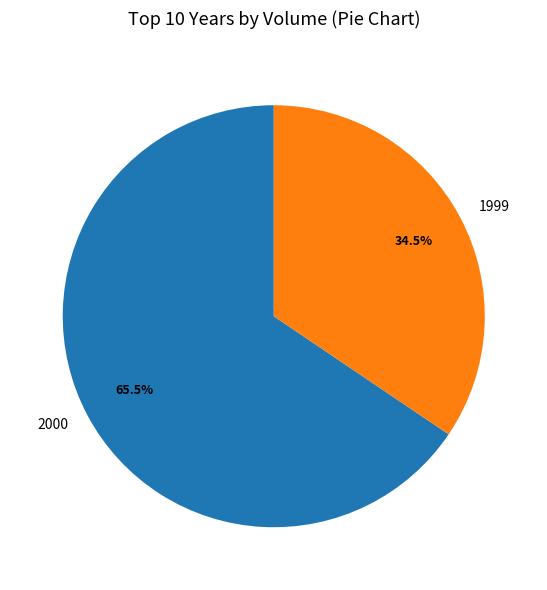

Is there any slice that represents more than half of the pie?

Yes